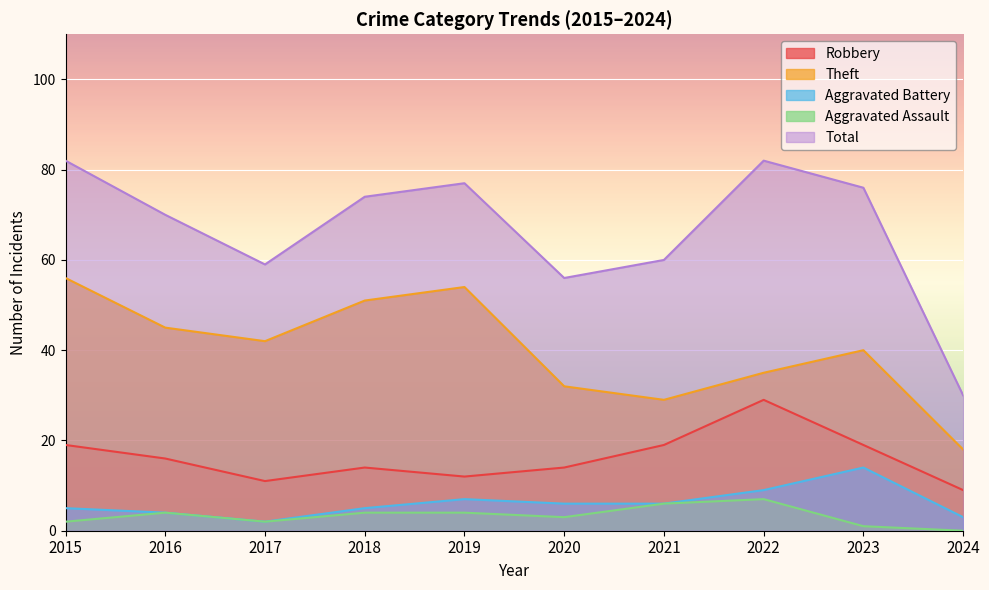

At which label is Aggravated Assault closest to 3?

2020